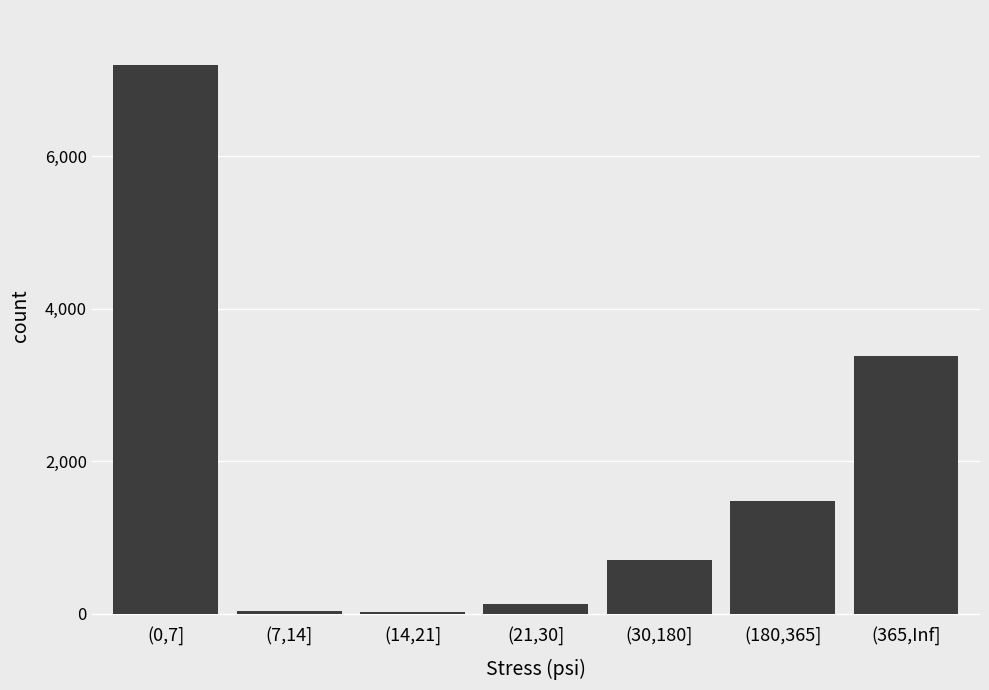

What is the sum of all values?

12930